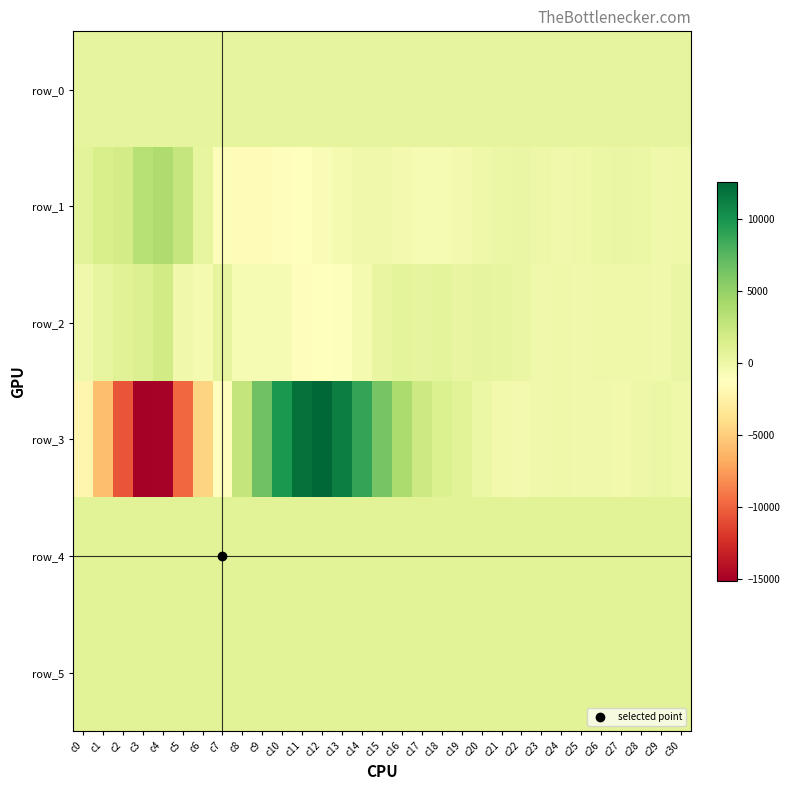

The row_5 series shows 835.0 at c19. True or false?

True